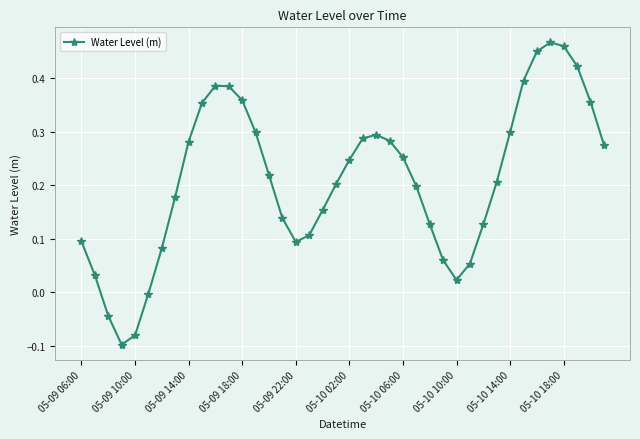

Does the chart display data point markers on the line(s)?

Yes